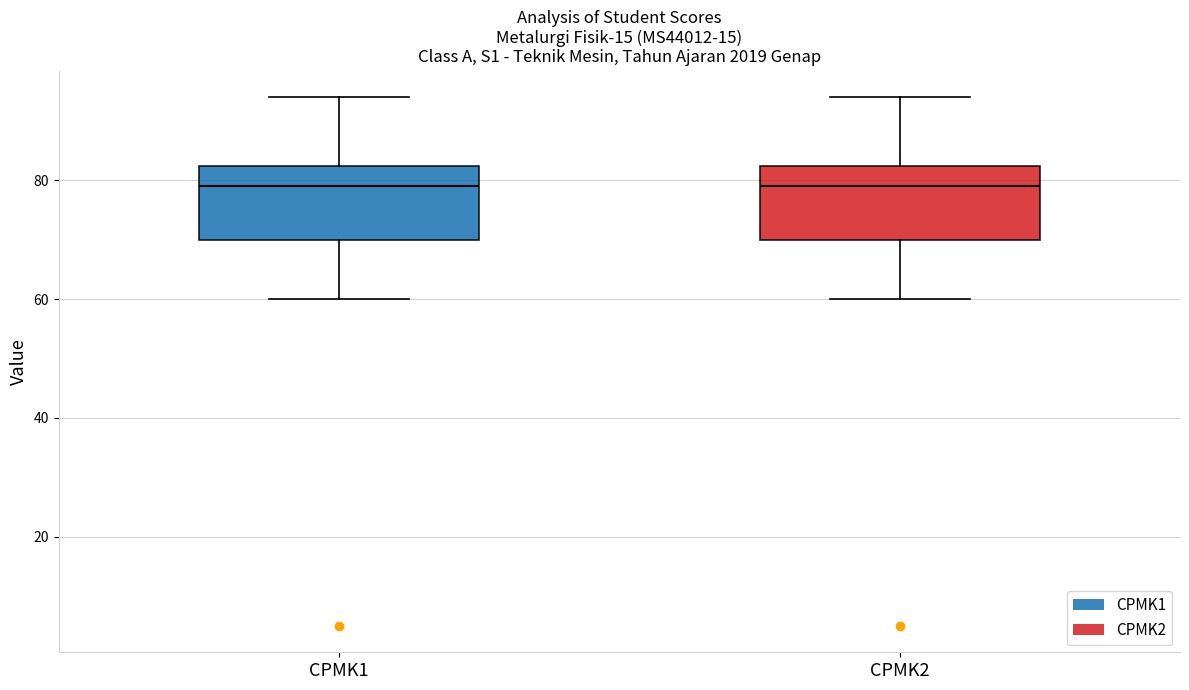

Where is the lower edge of the box for CPMK2 on the y-axis? The values are not printed on the chart, so give them approximately, as read against the axis.

70